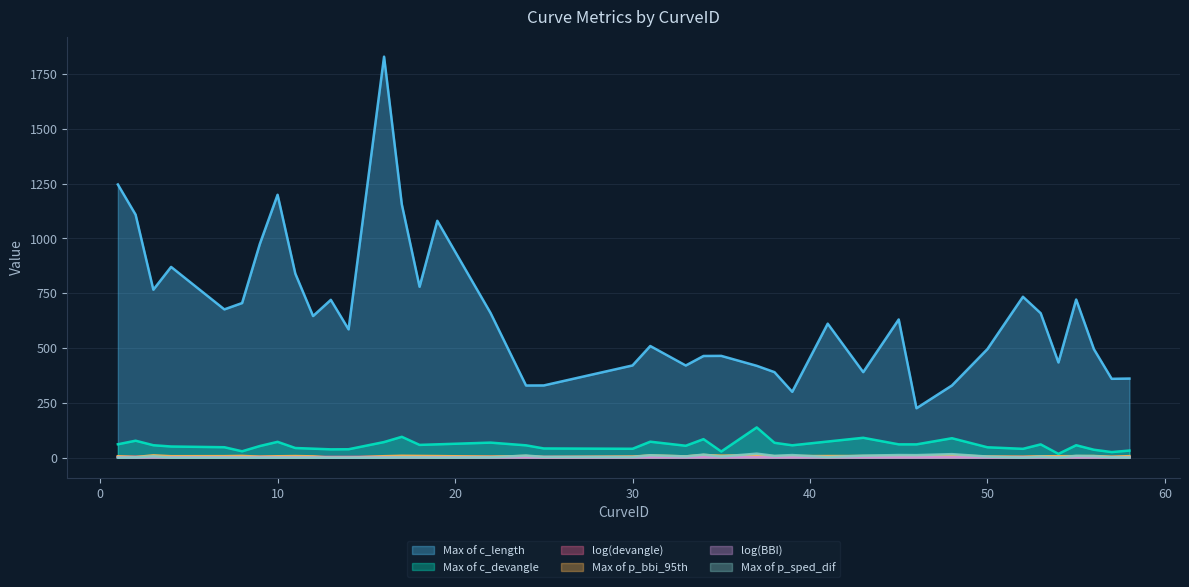

Rank the series by their maximum value, from highest to lowest.

Max of c_length, Max of c_devangle, Max of p_sped_dif, Max of p_bbi_95th, log(devangle), log(BBI)